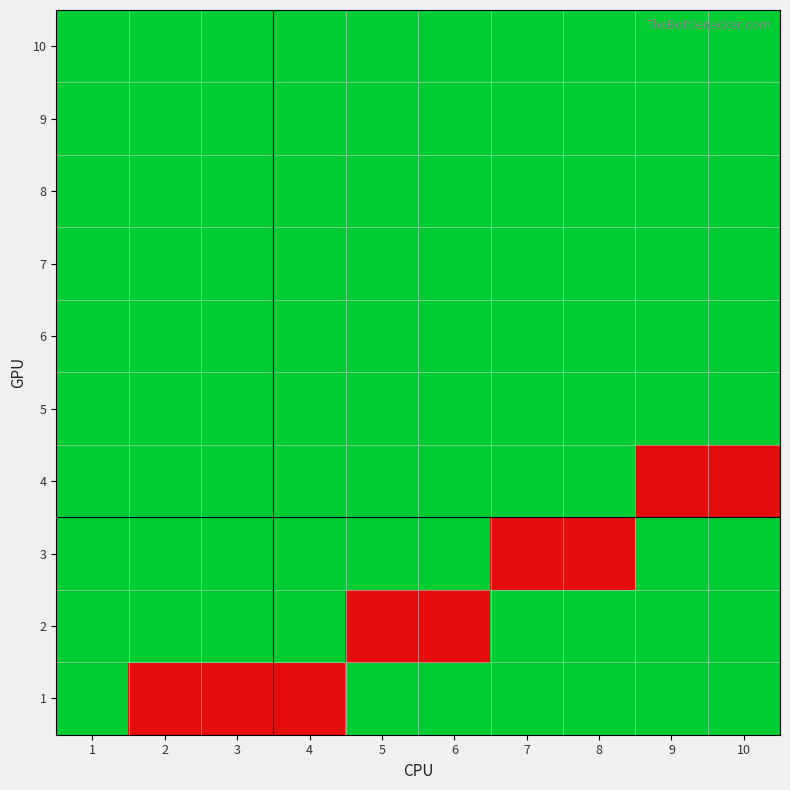

Which series has the largest total across all categories?

1